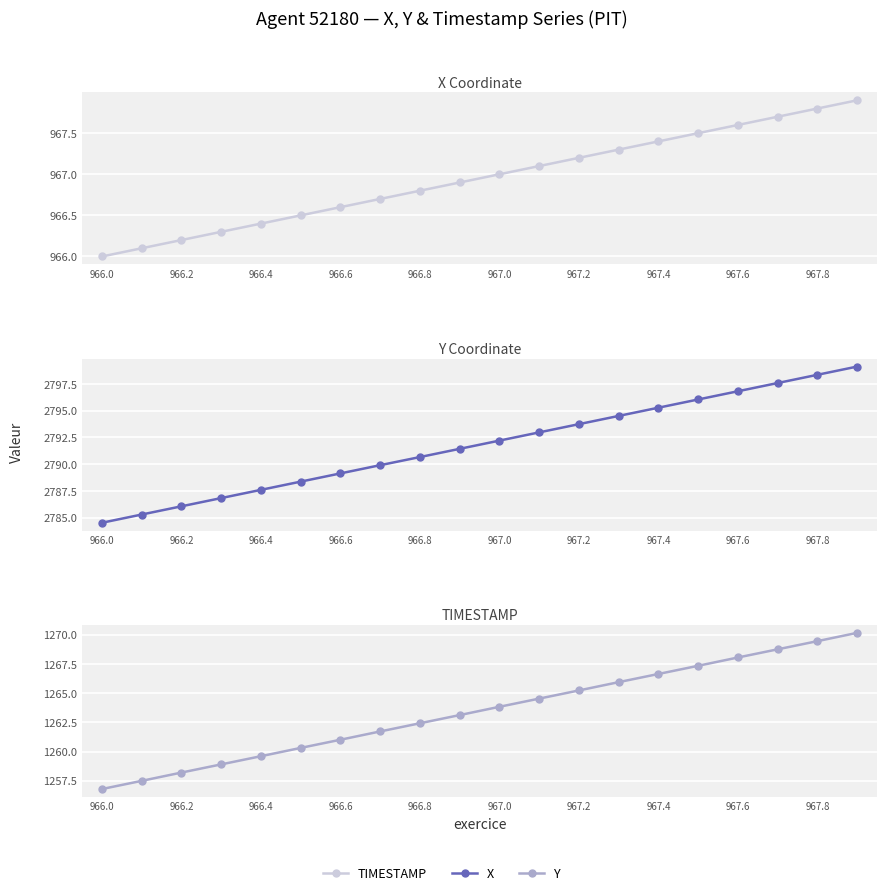

True or false: TIMESTAMP and X cross at least once.

False